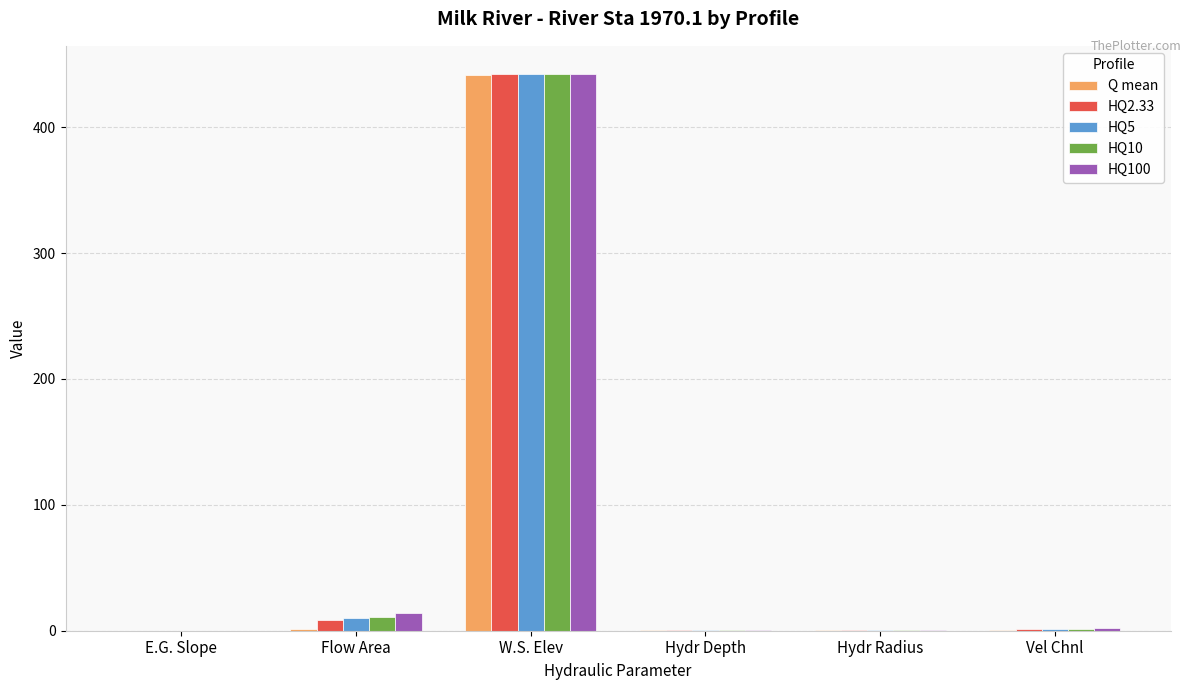

At which label is HQ100 closest to 221?

Flow Area